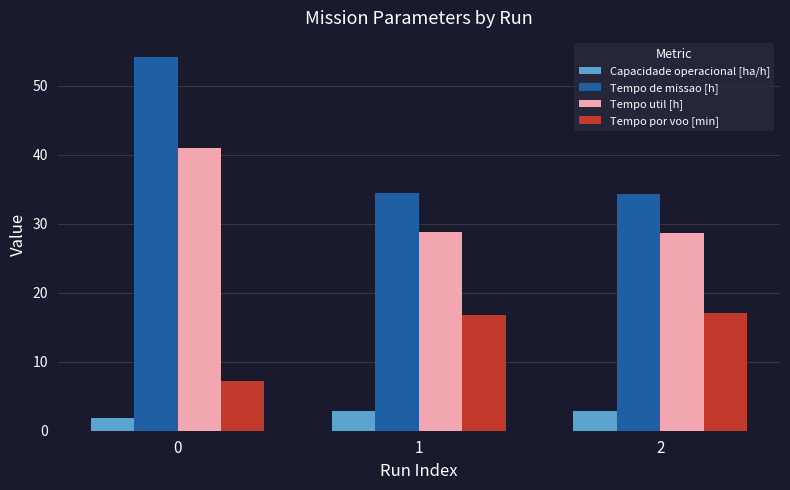

Is it true that Tempo util [h] equals 28.8 at 1?

True